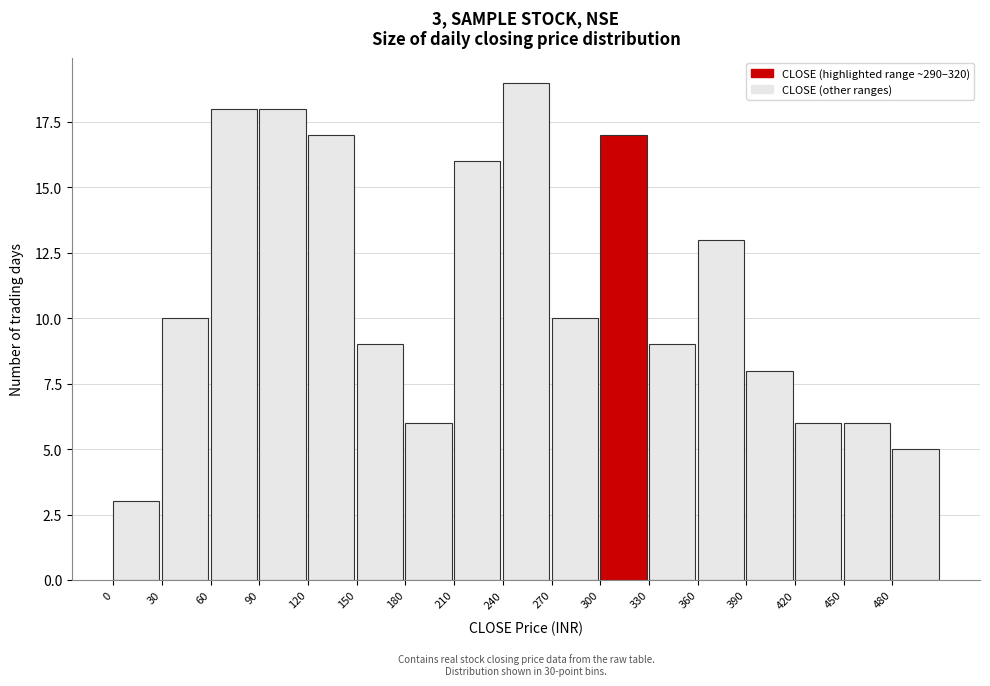

Which range on the x-axis has the tallest bar?

240 to 270